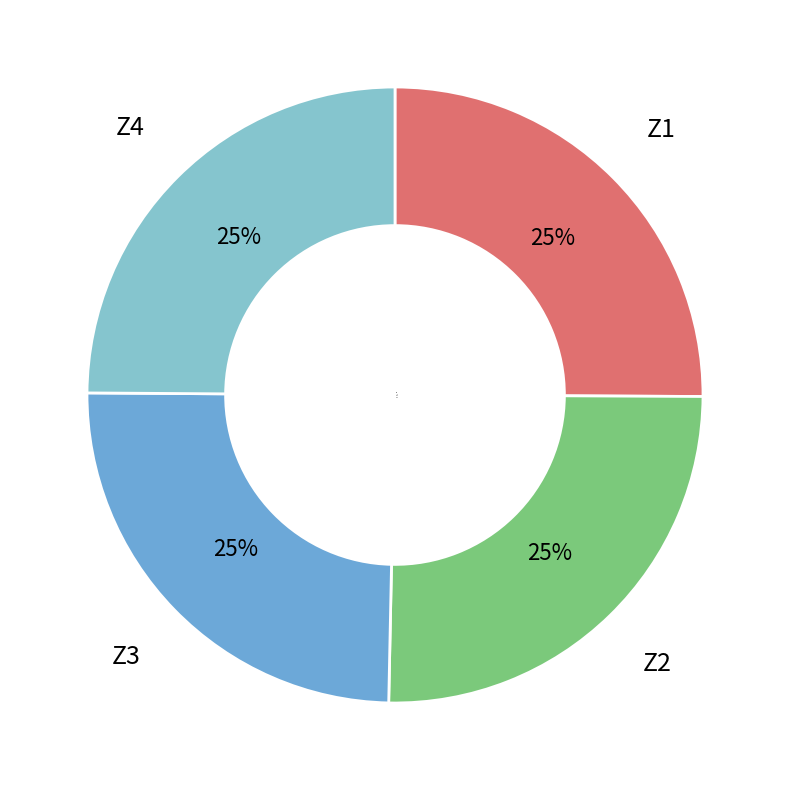

To the nearest percent, what is the average slice percentage?

25%